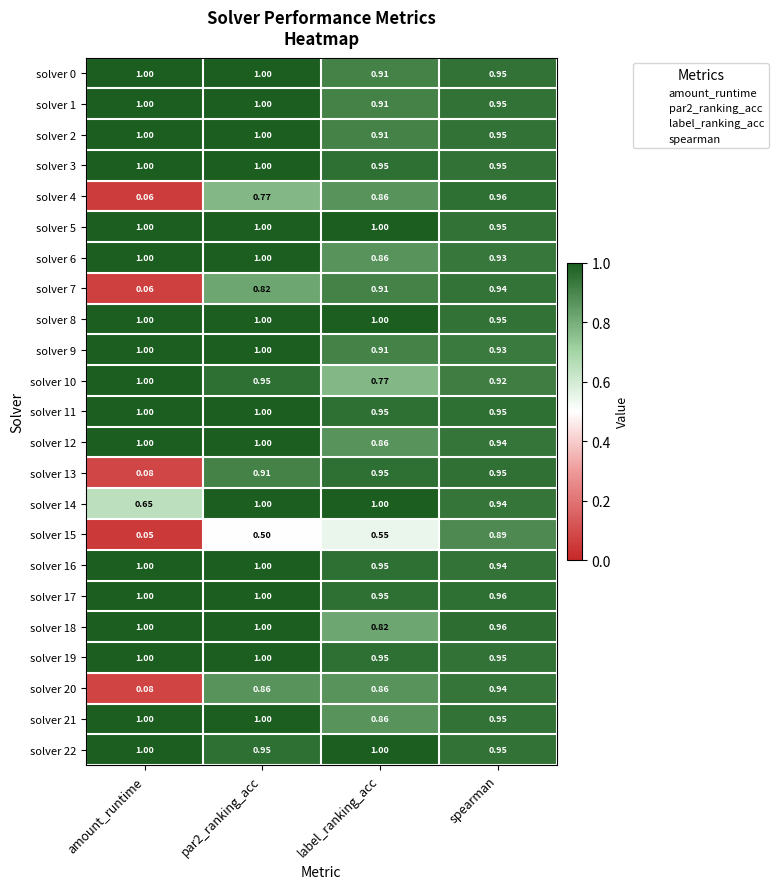

Is the value of solver 2 at spearman greater than the value of solver 16 at par2_ranking_acc?

No